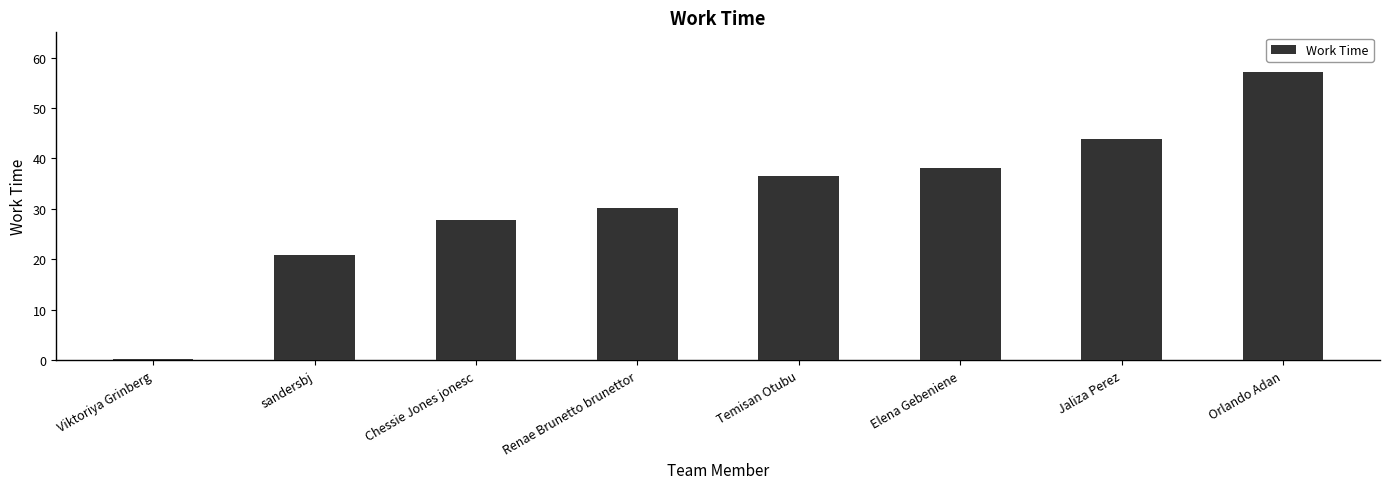

How many data points are above 36?

4